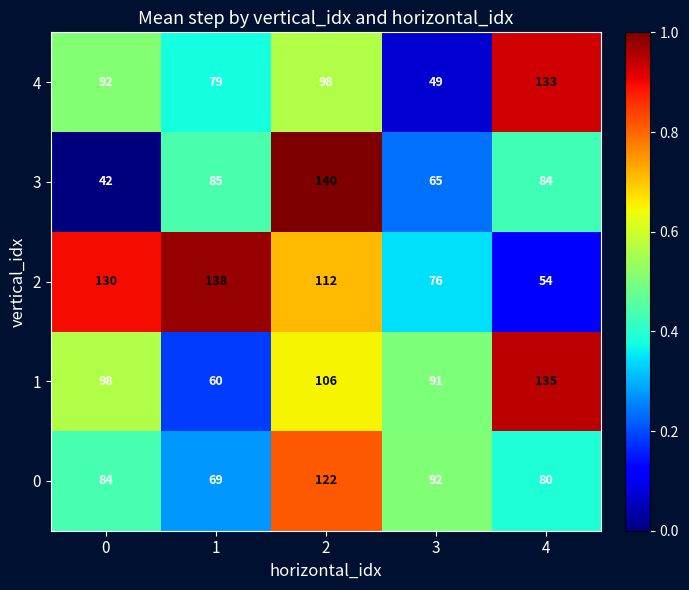

What is the approximate value of 0 at 4?

0.4